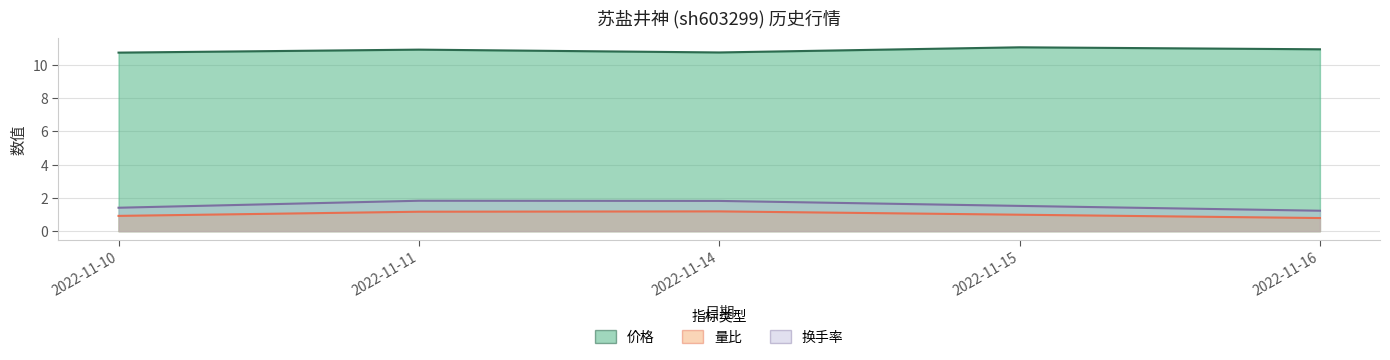

Which series changed the most between 2022-11-15 and 2022-11-16?

换手率